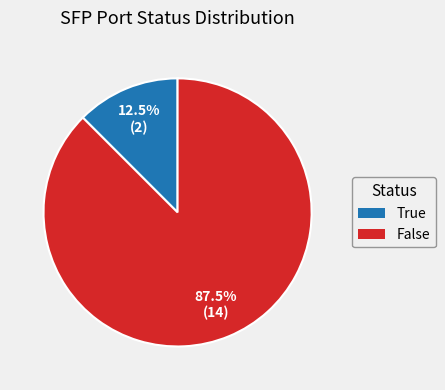

How many segments does this pie chart have?

2